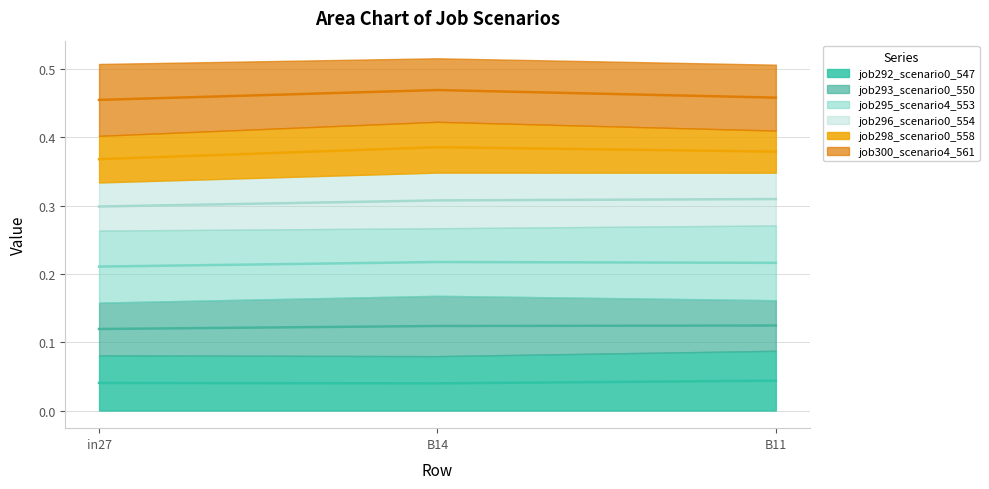

Which series has the widest spread of values?

job296_scenario0_554